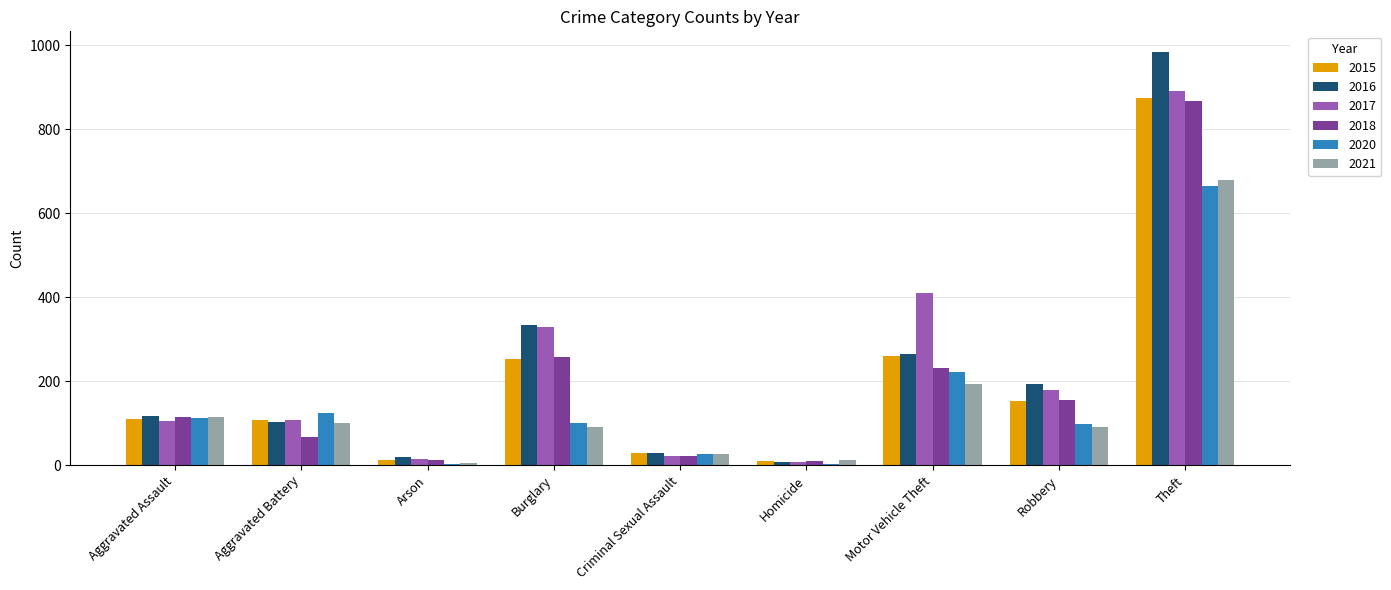

Which series changed the most between Motor Vehicle Theft and Robbery?

2017